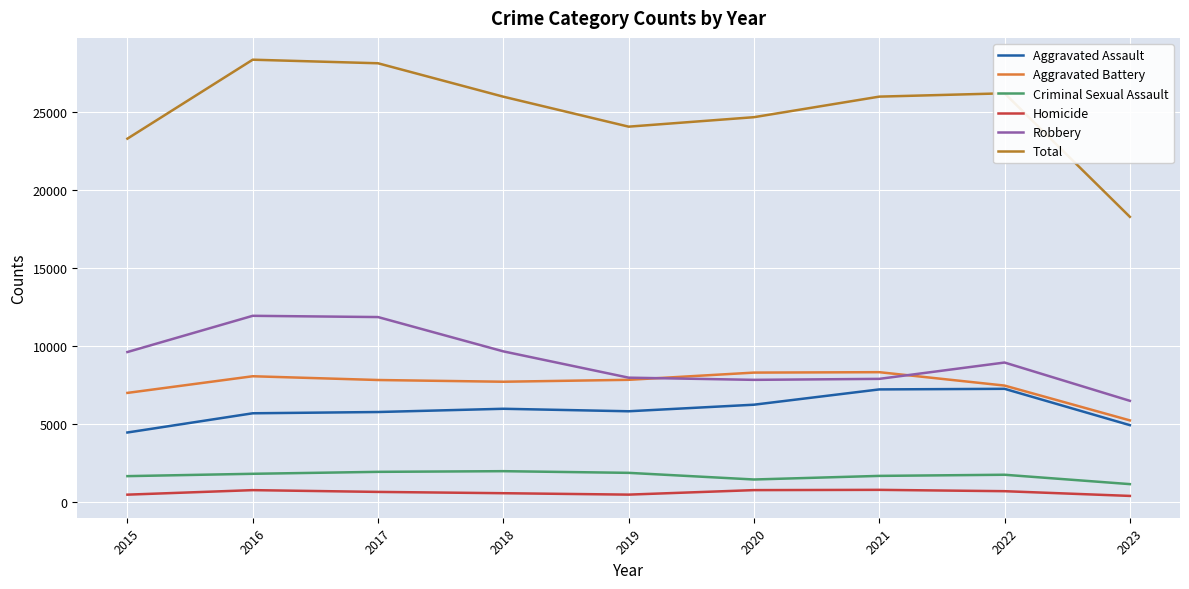

In Criminal Sexual Assault, how many points are lower than both neighbors (excluding endpoints)?

1